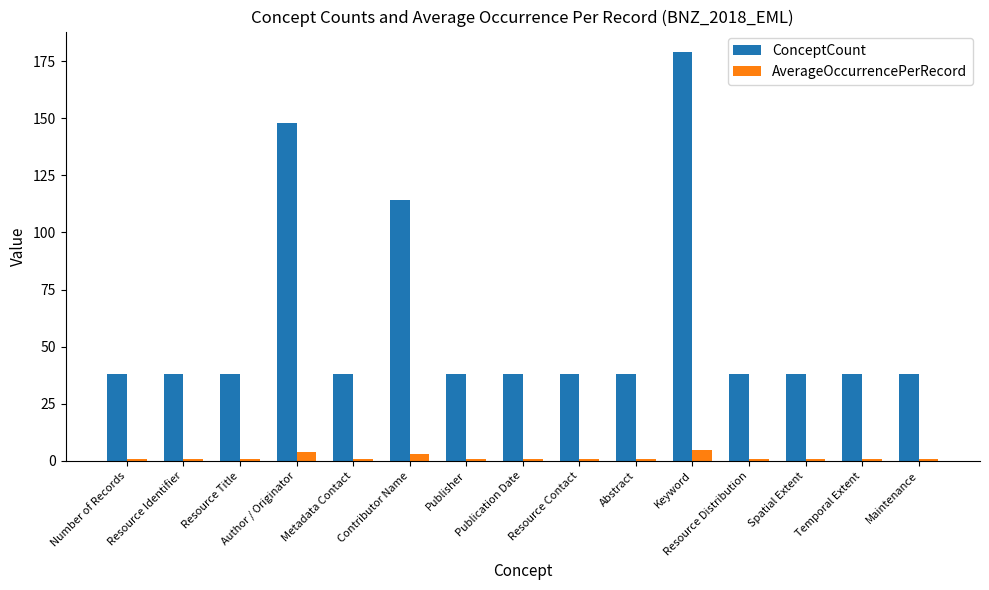

The value of ConceptCount at Resource Identifier is 38.0. True or false?

True